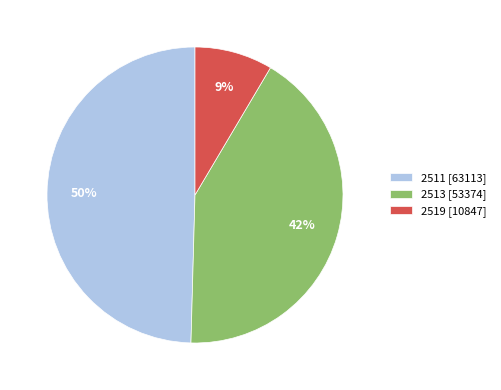

Count the number of slices in the pie.

3